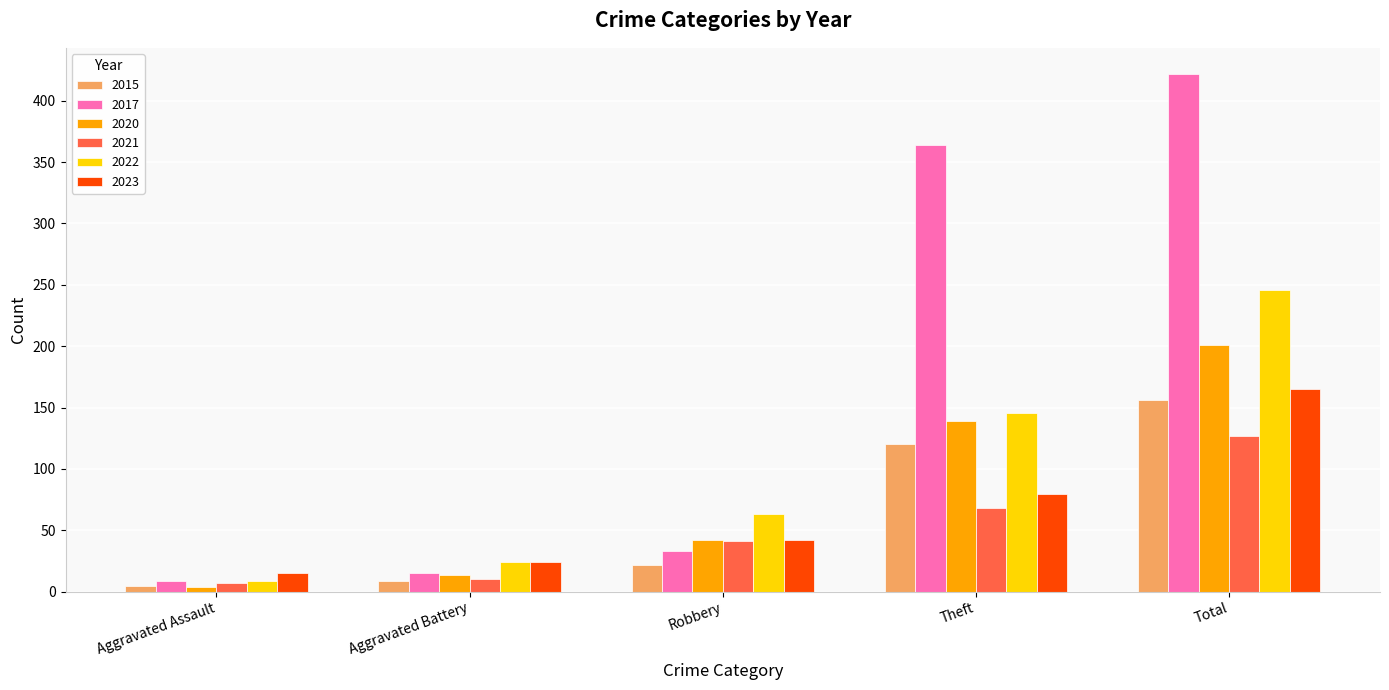

How many bars are there in each group?

6